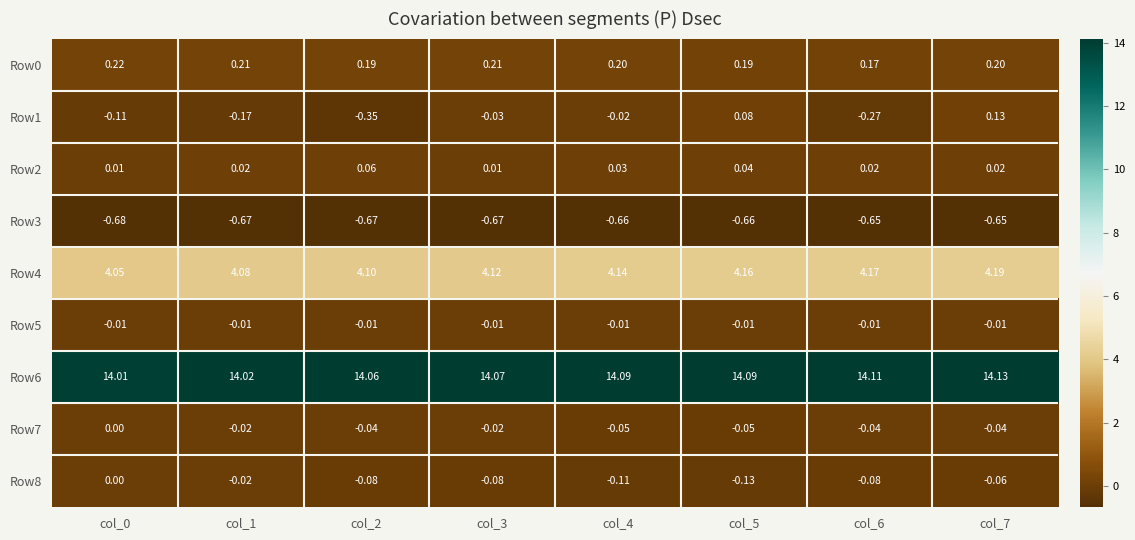

Is the value of Row7 at col_3 greater than the value of Row5 at col_3?

No